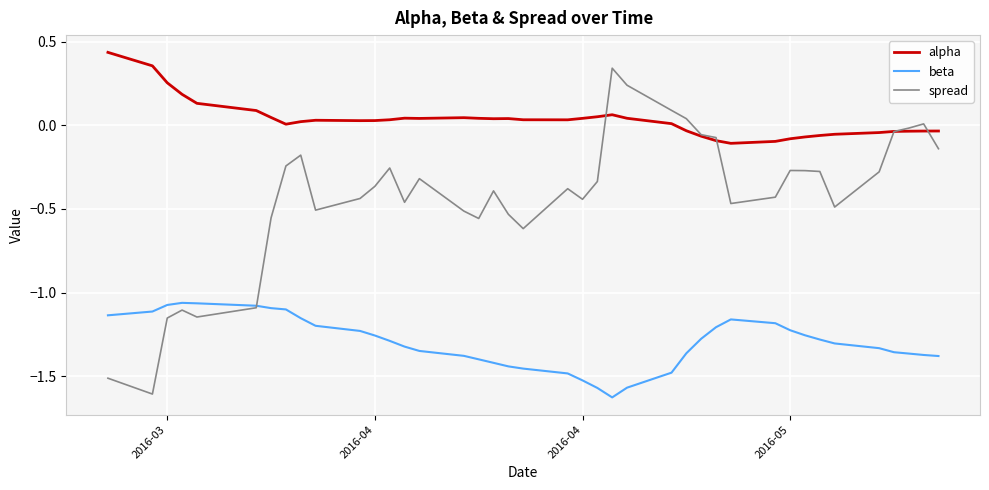

Which series has the widest spread of values?

spread